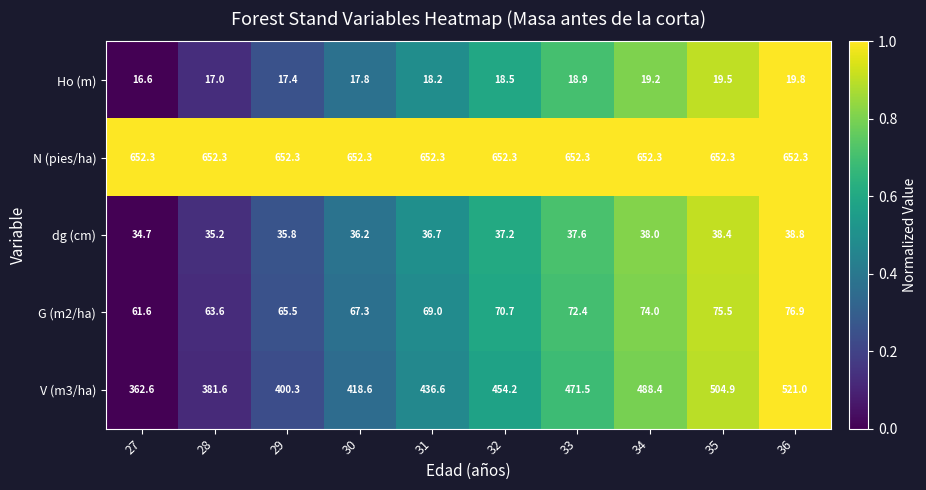

What is the difference between the highest and lowest values at 32?

633.8